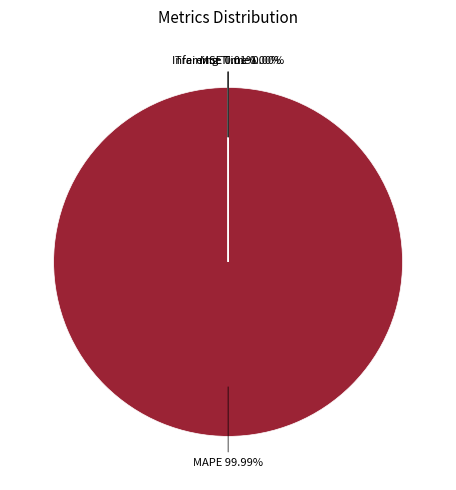

Between Training Time and MAPE, which is larger?

MAPE